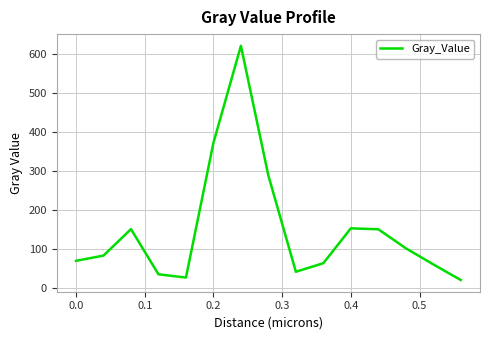

What is the difference between the maximum and minimum values?

601.4